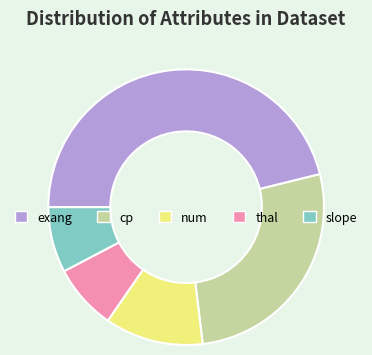

True or false: cp accounts for 12% of the total.

False